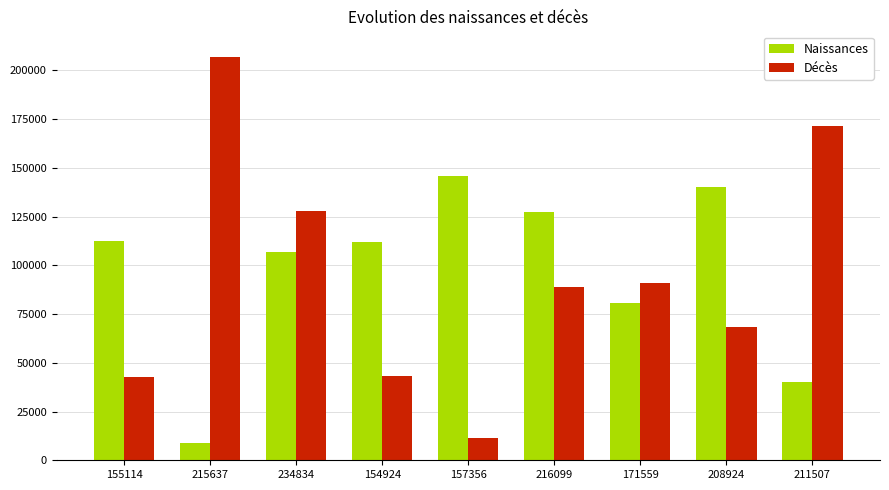

What is the value of the Décès bar at the 9th from the left?

171314